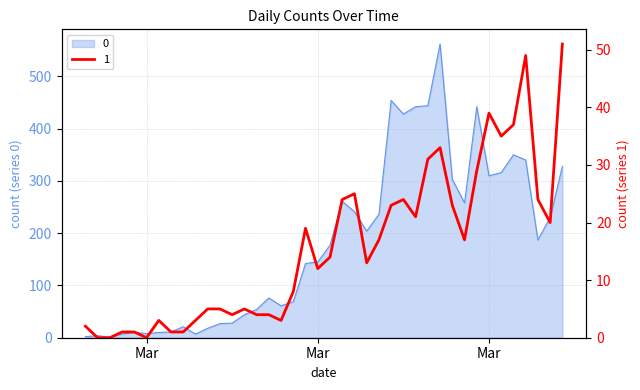

What is the sum of all 1 values?

630